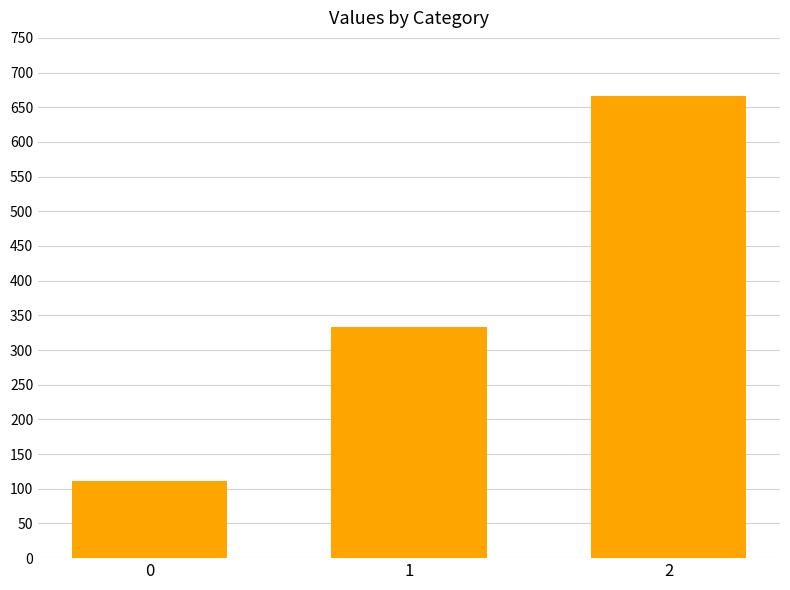

Does the chart contain stacked bars?

No